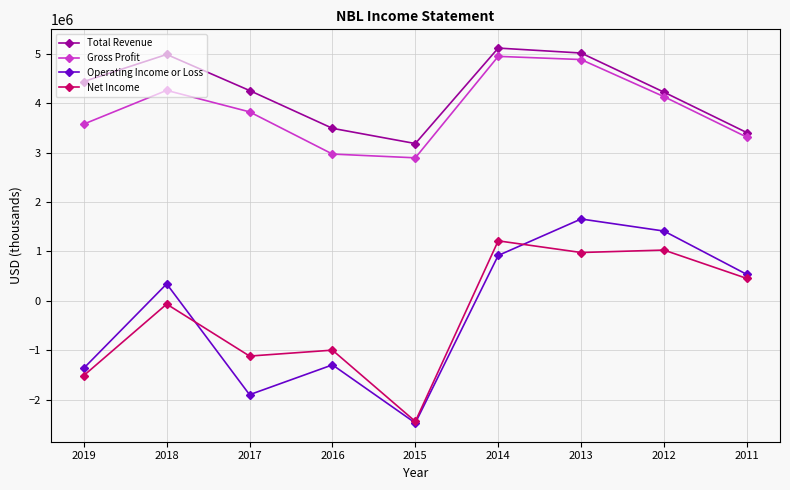

What is the greatest value displayed?

5115000